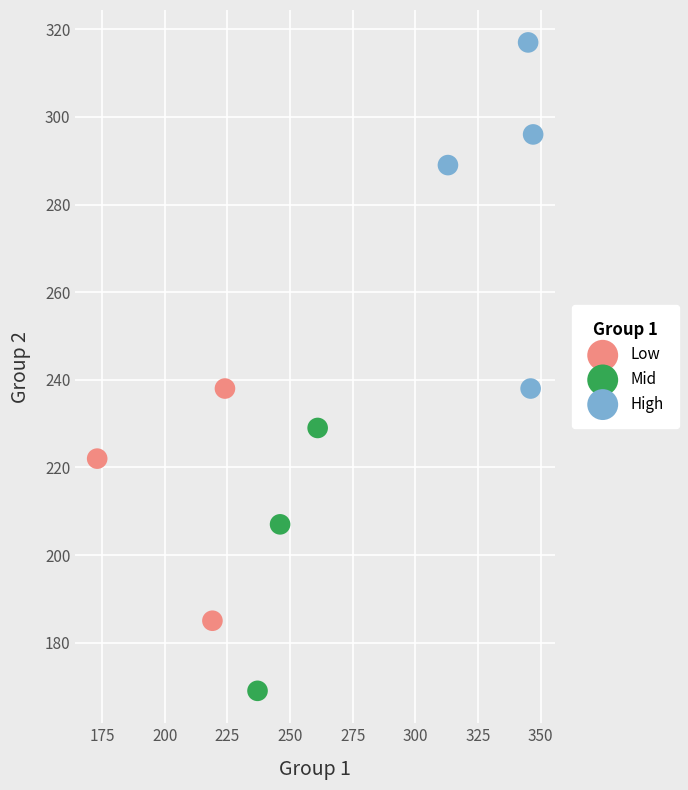

Which series has the largest Y range (max minus min)?

High